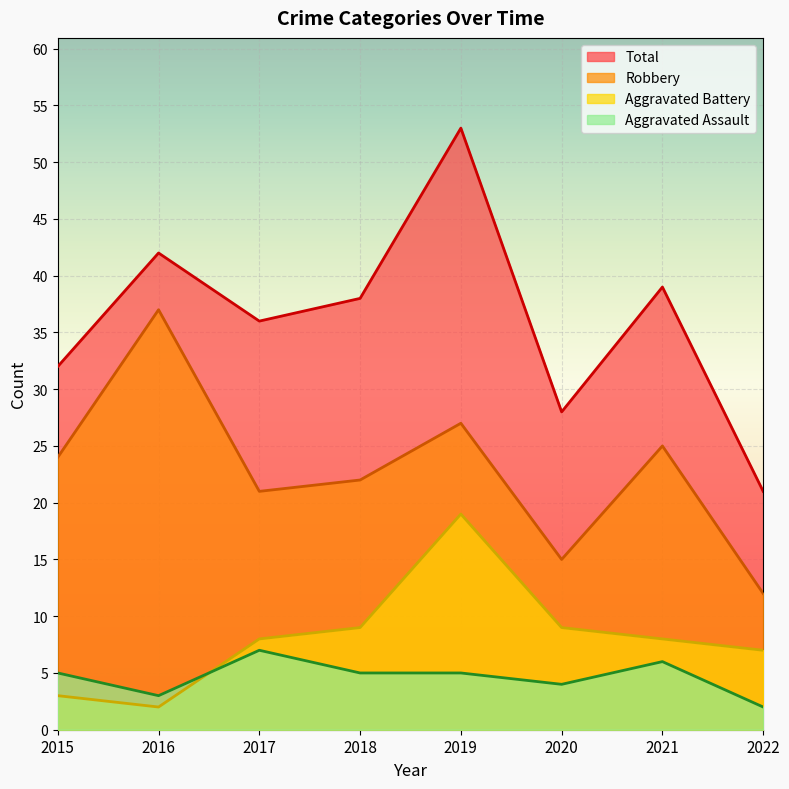

The value of Aggravated Assault at 2020 is 4. True or false?

True